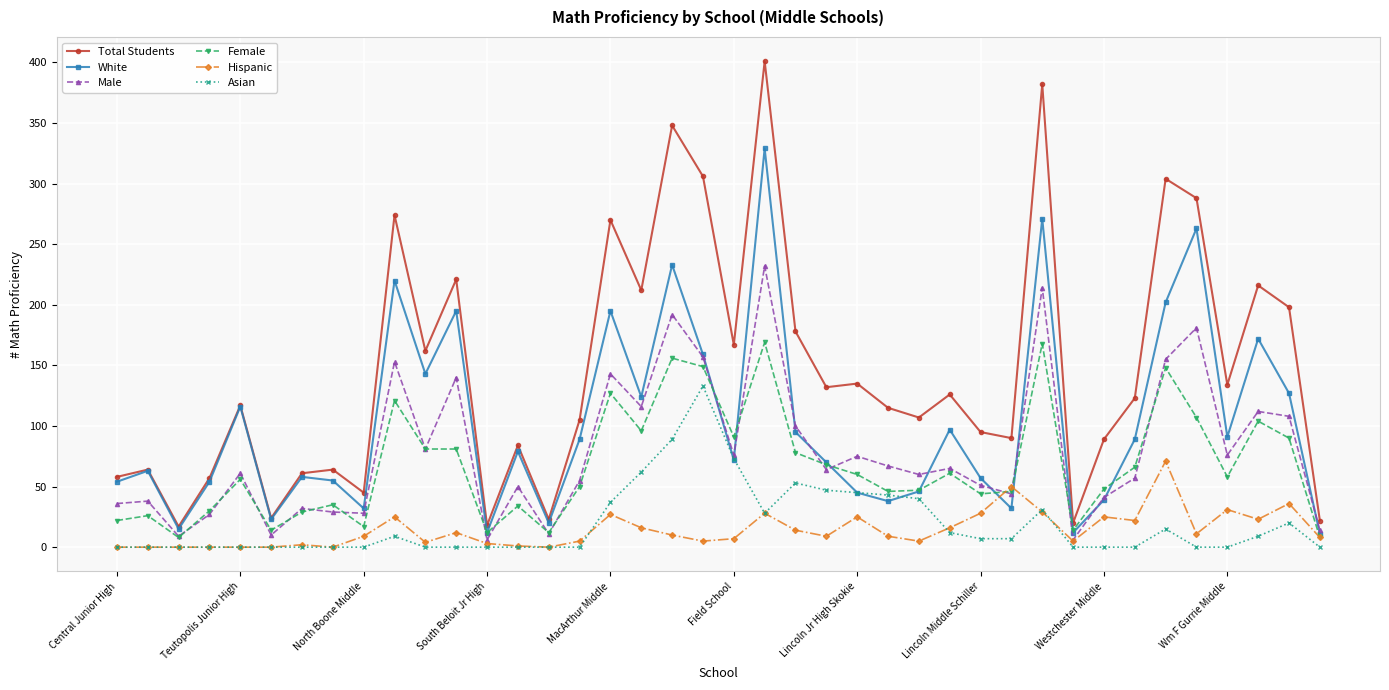

Which series has the largest total across all categories?

Total Students